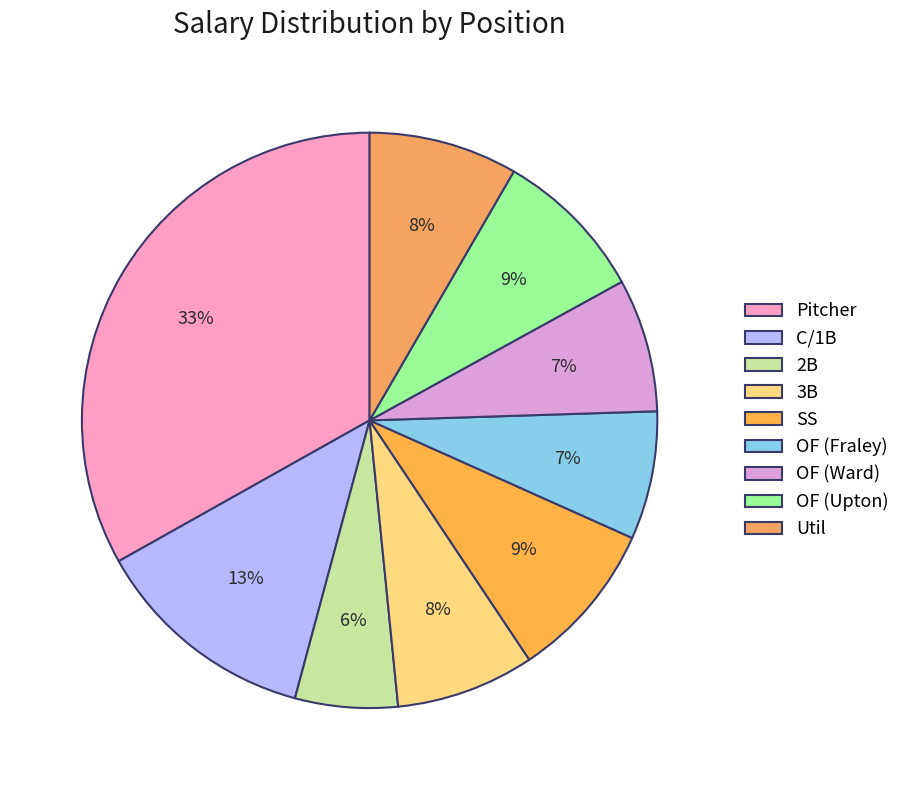

True or false: Util accounts for 22% of the total.

False